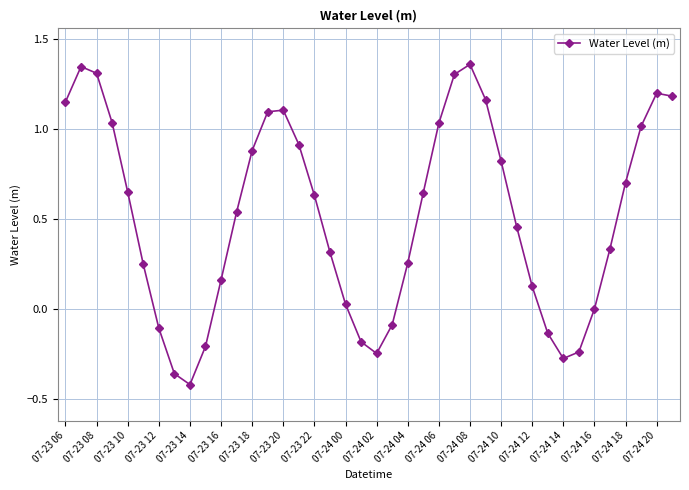

How many interior local valleys (lower than both neighbors) does the data have?

3